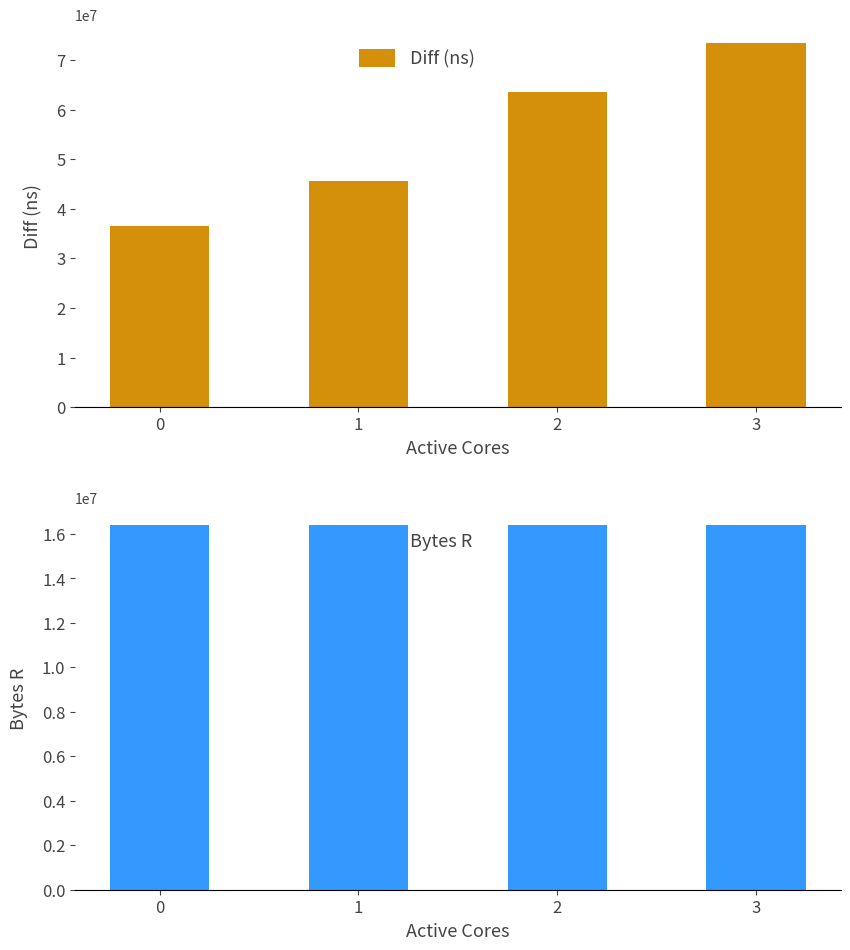

How many bars are there in each group?

2